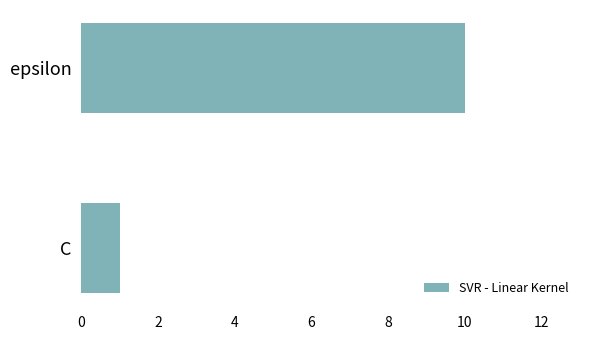

List the labels in order of value, largest first.

epsilon, C